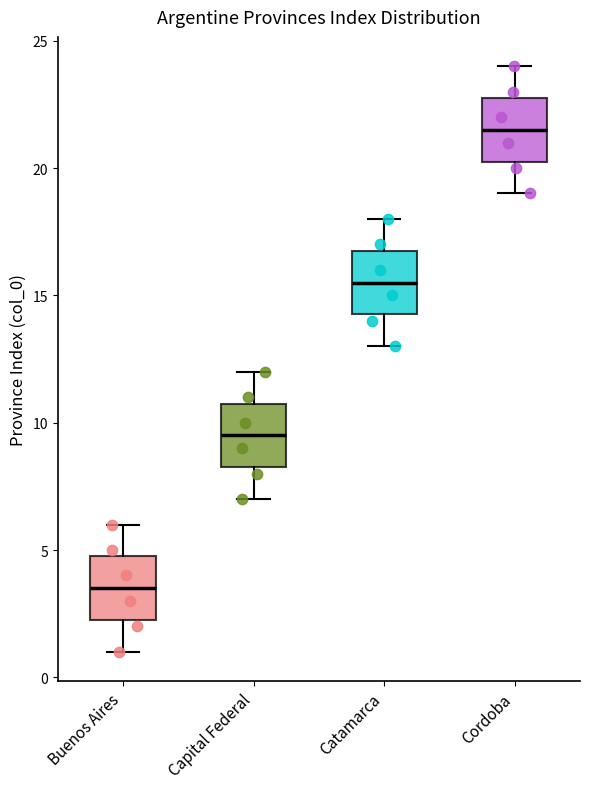

Where is the upper edge of the box for Capital Federal on the y-axis? The values are not printed on the chart, so give them approximately, as read against the axis.

11.0